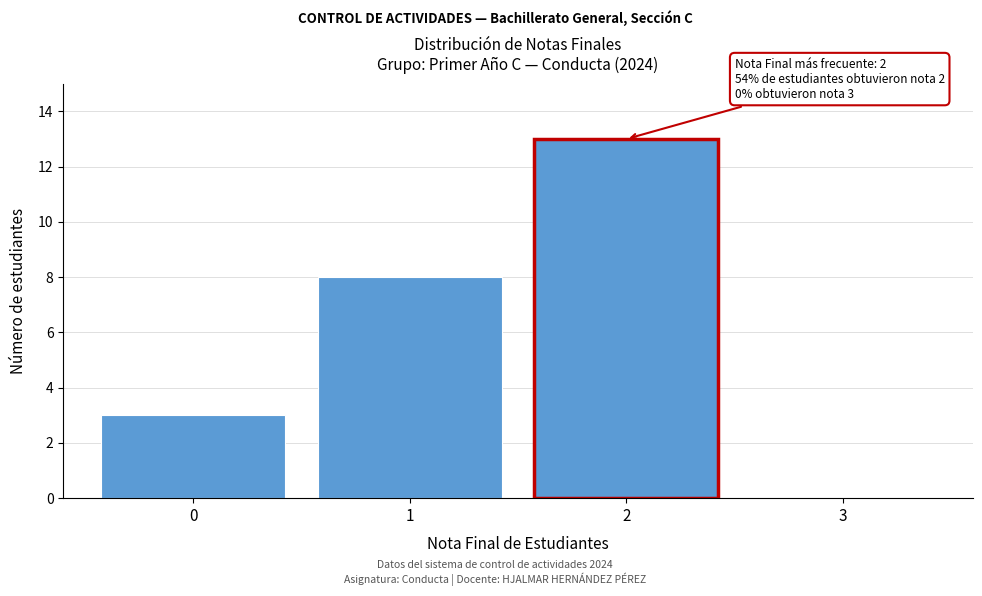

Which range on the x-axis has the tallest bar?

1.5 to 2.5